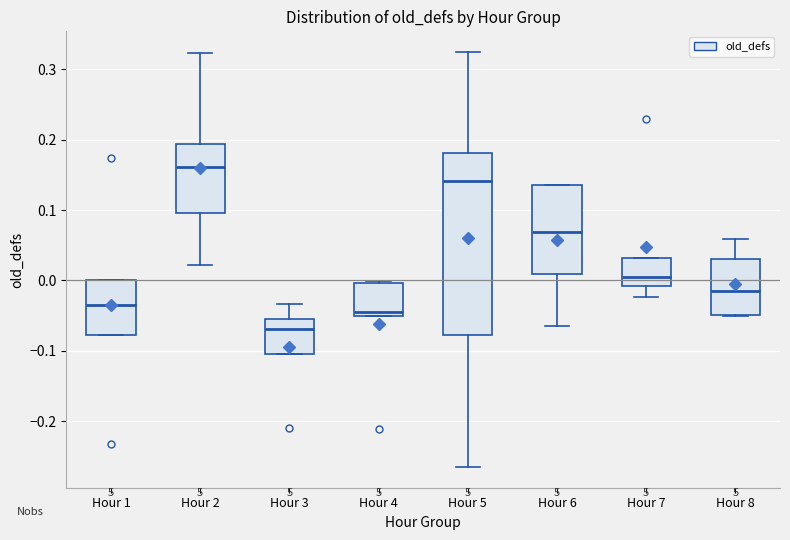

Comparing the boxes themselves (not the whiskers), which one is the tallest?

Hour 5